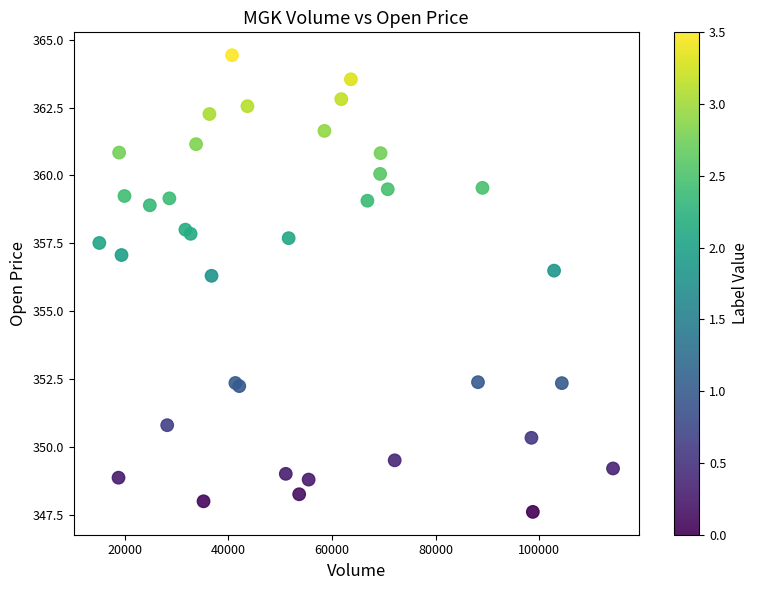

What Y value in the scatter plot is closest to 356?

356.3